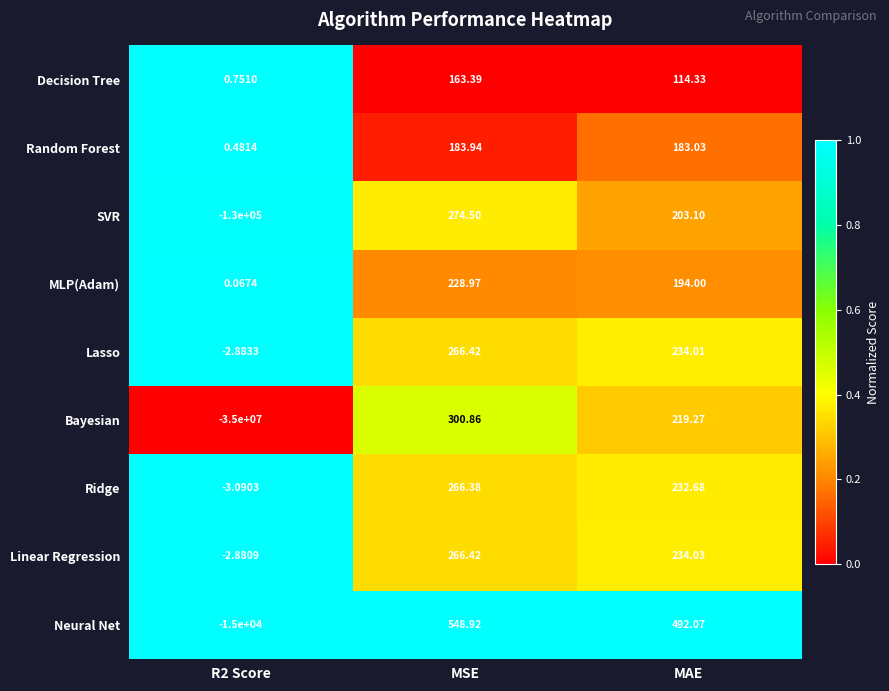

Rank the series at MAE from highest to lowest value.

Neural Net, Linear Regression, Lasso, Ridge, Bayesian, SVR, MLP(Adam), Random Forest, Decision Tree